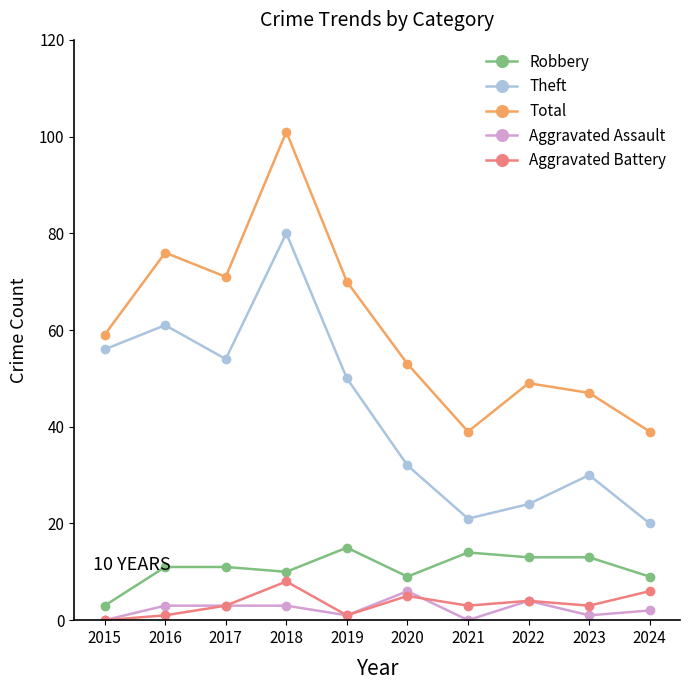

Where is Aggravated Battery nearest to the value 4?

2022